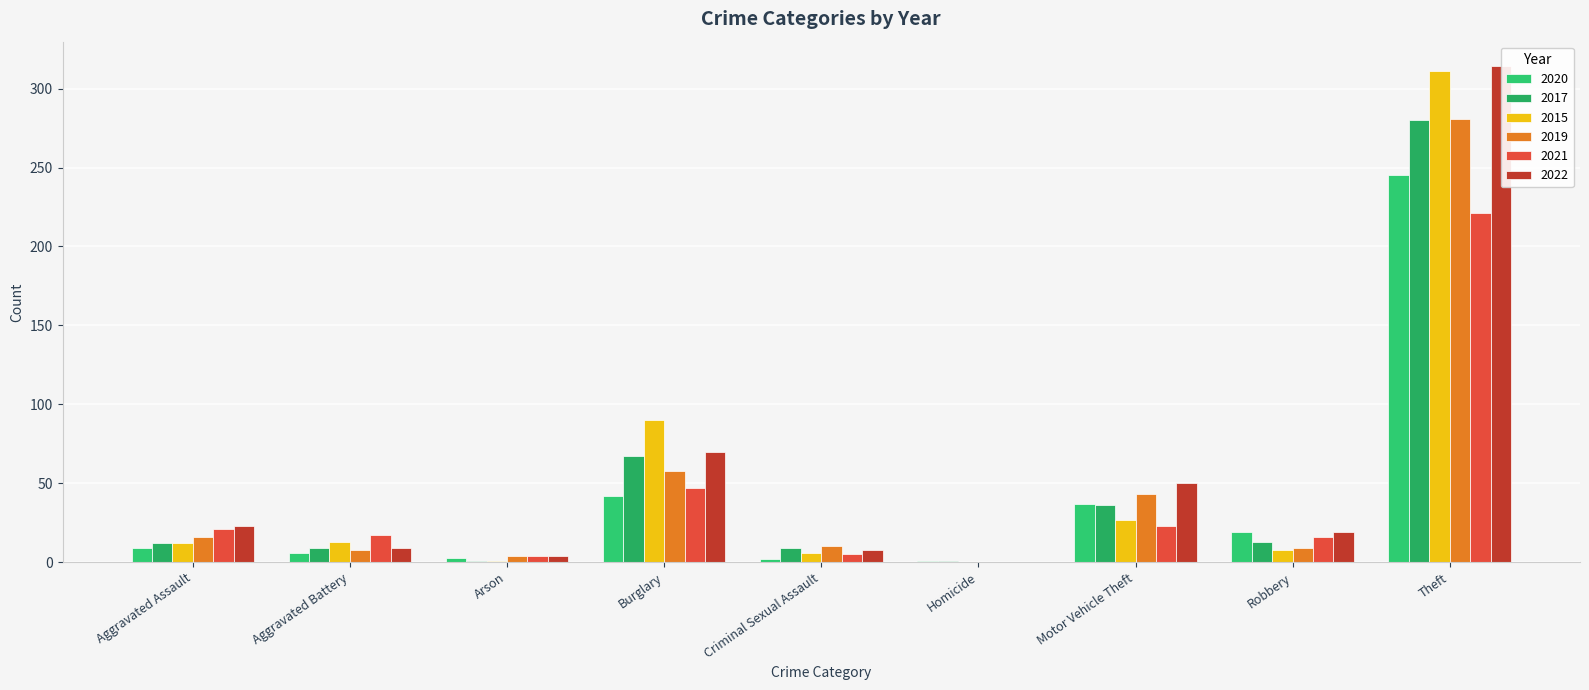

At Burglary, list the series in order from smallest to largest.

2020, 2021, 2019, 2017, 2022, 2015